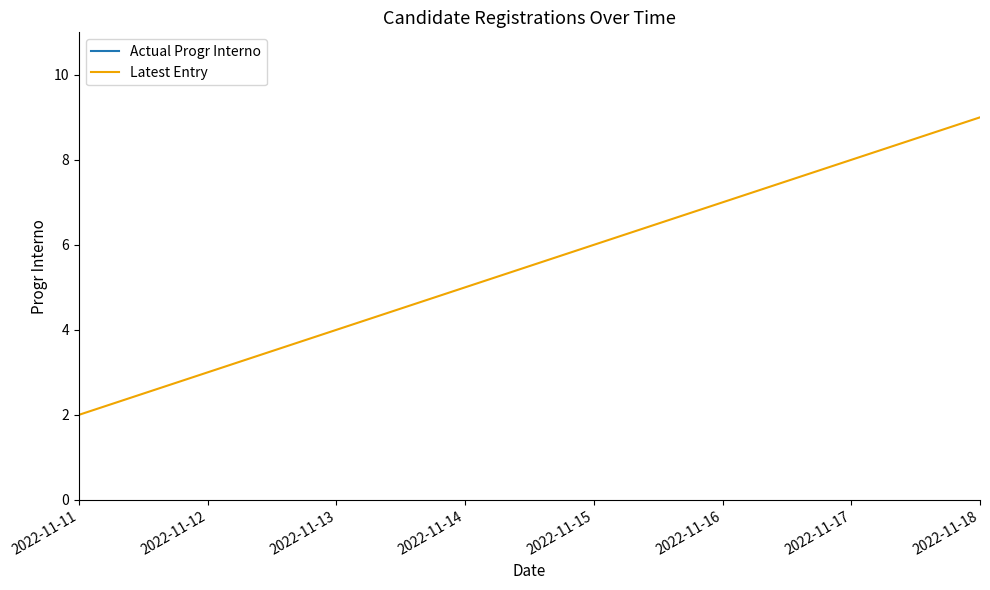

How many data points does each series have?

2